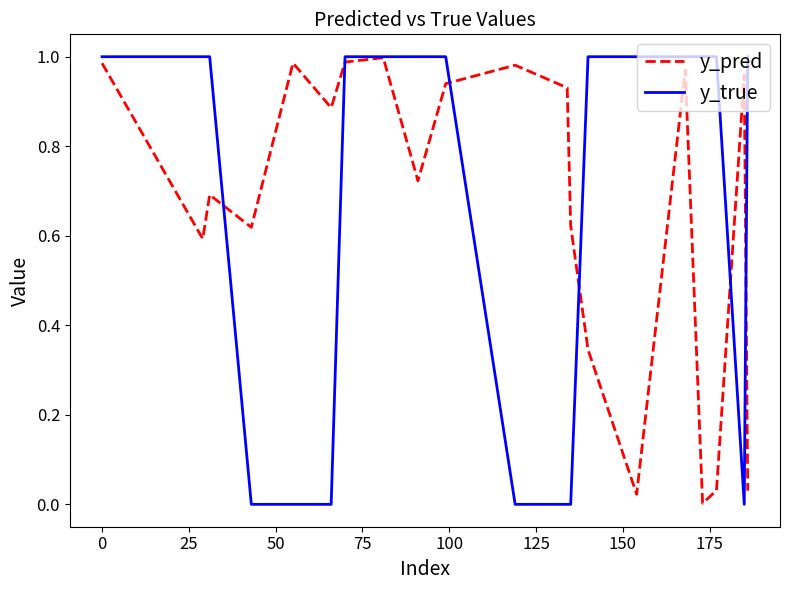

Which series has the widest spread of values?

y_true